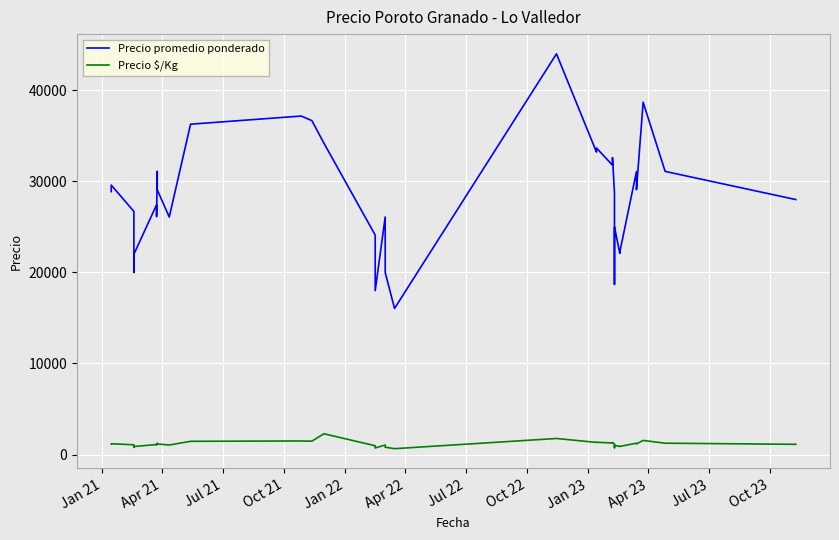

True or false: Precio promedio ponderado has a value of 41175 at 28.

False